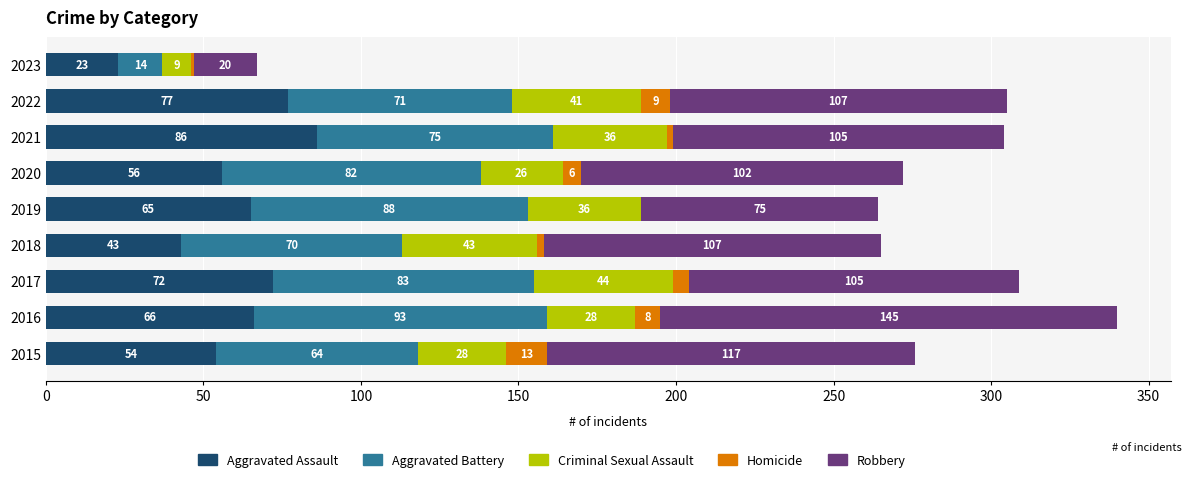

What value does the Aggravated Assault series have at 2016, to the nearest 10?

70